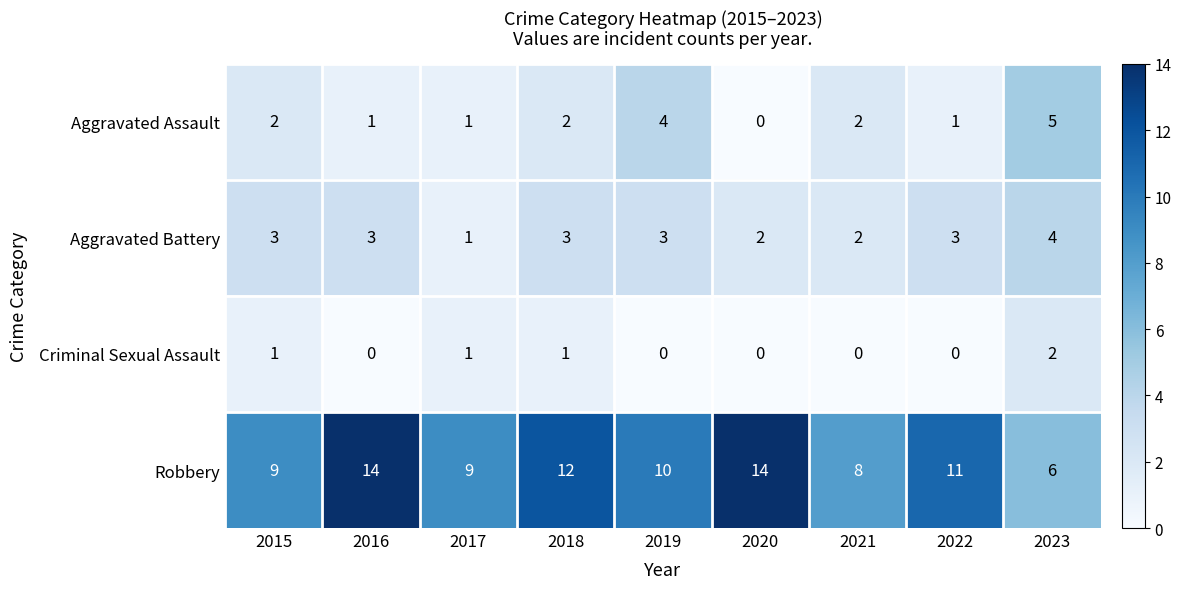

The Aggravated Battery series shows 2 at 2022. True or false?

False